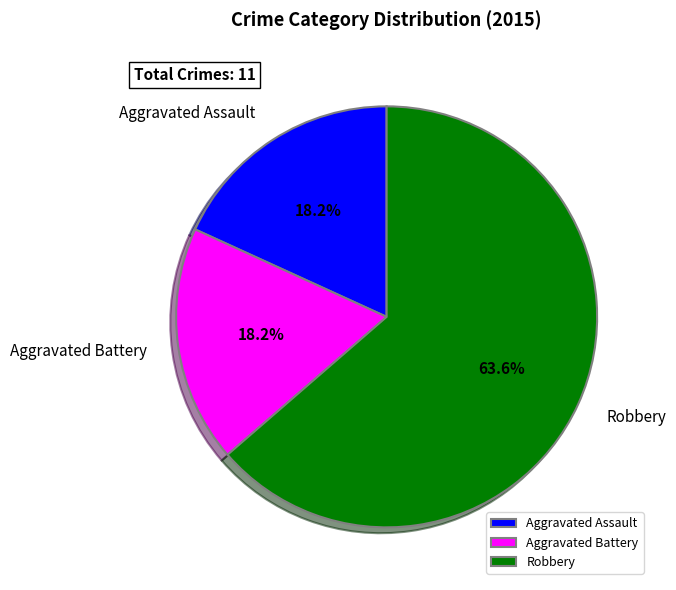

Which category has the biggest portion of the pie?

Robbery